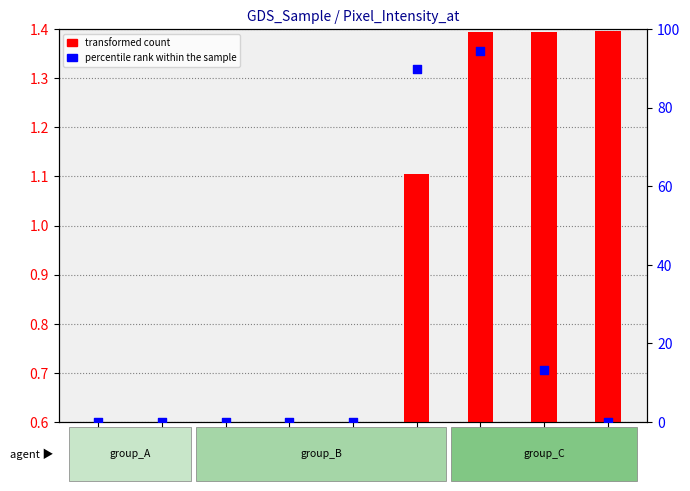

Which series reaches the maximum Y coordinate?

percentile rank within the sample